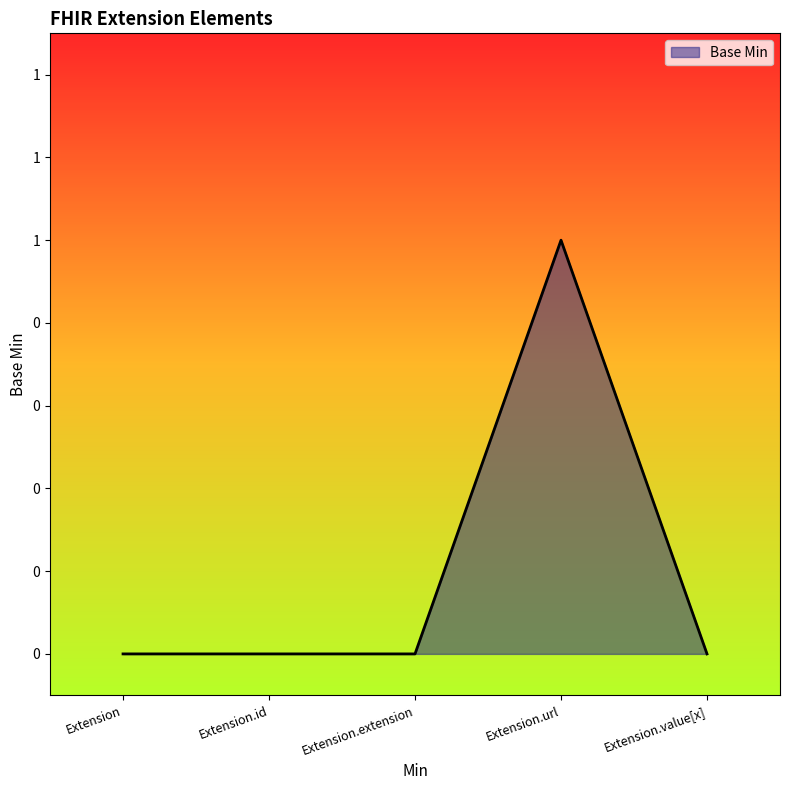

Reading right to left, transcribe all the data shown in this chart.

Extension.value[x]=0	Extension.url=1	Extension.extension=0	Extension.id=0	Extension=0